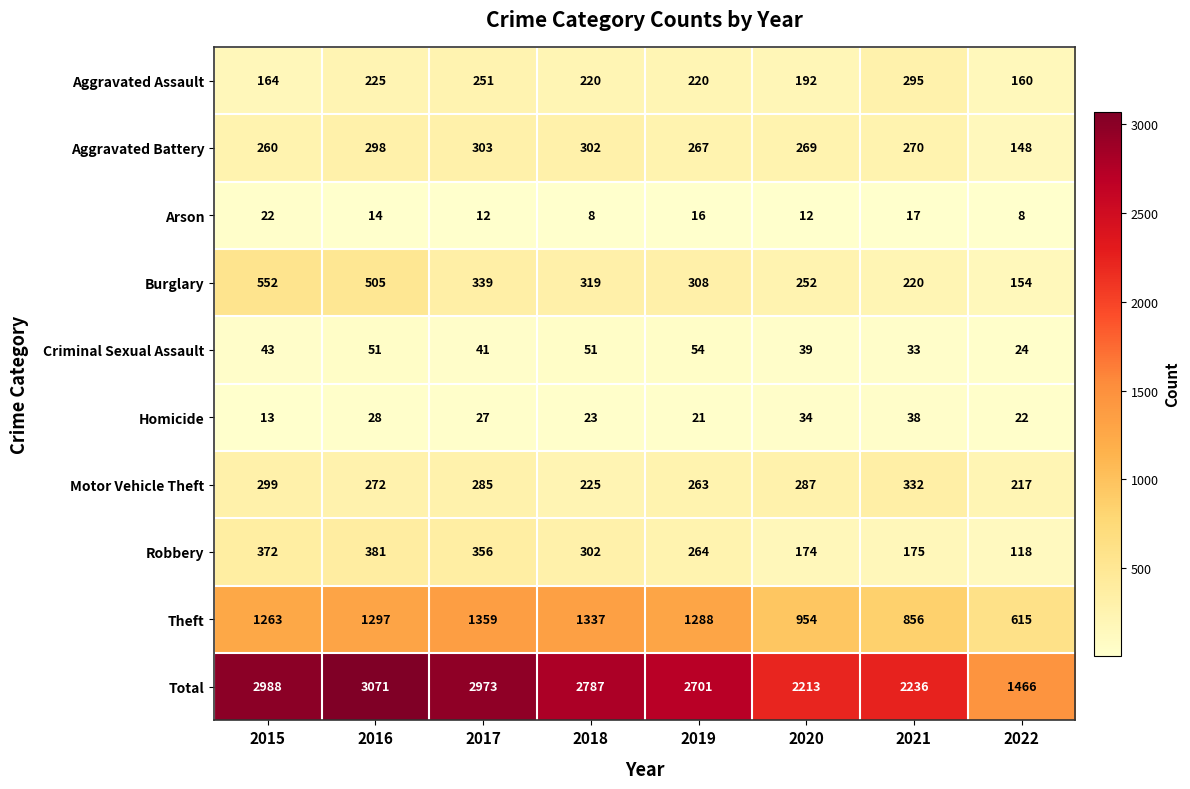

What is the smallest value displayed?

8